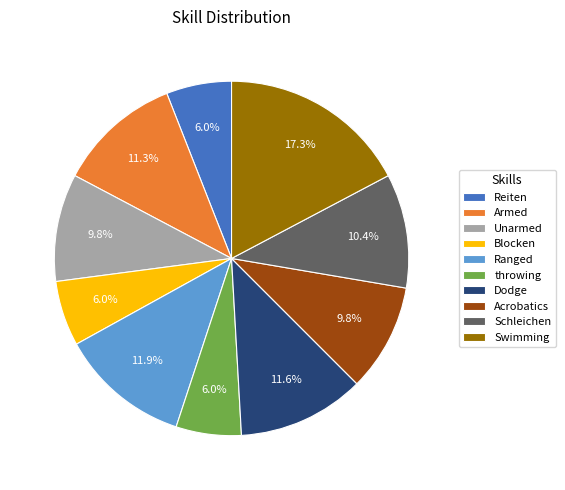

What is the ratio of the value at Armed to the value at Swimming?

0.7